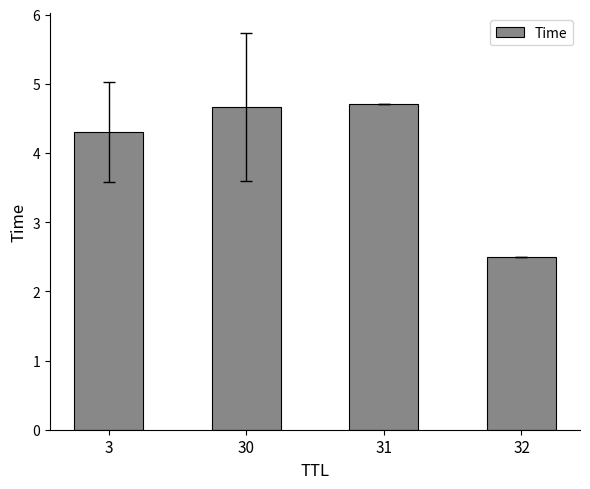

How many data points does each series have?

4